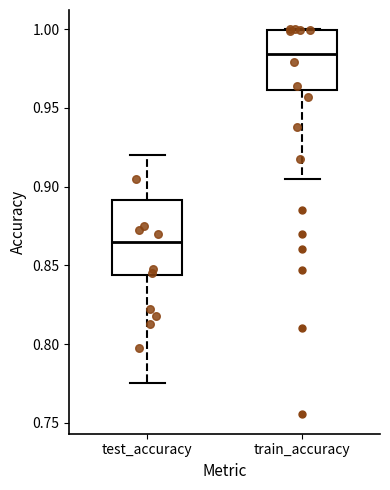

Which box has the highest median line?

train_accuracy